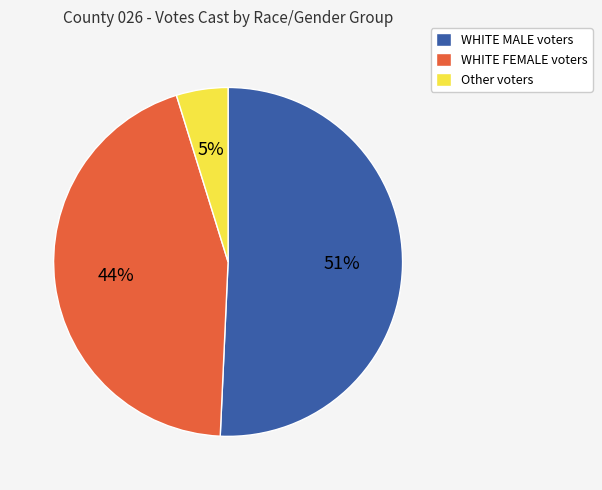

How many segments does this pie chart have?

3